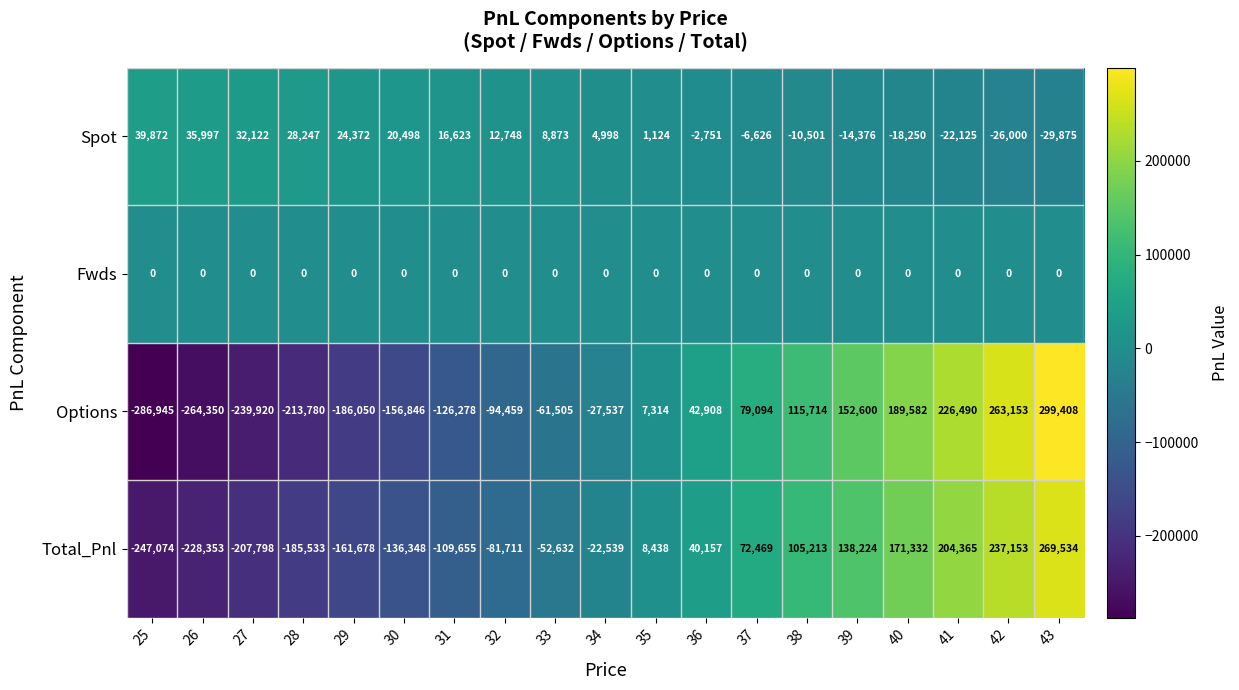

Which category has the highest value in the Spot series?

25